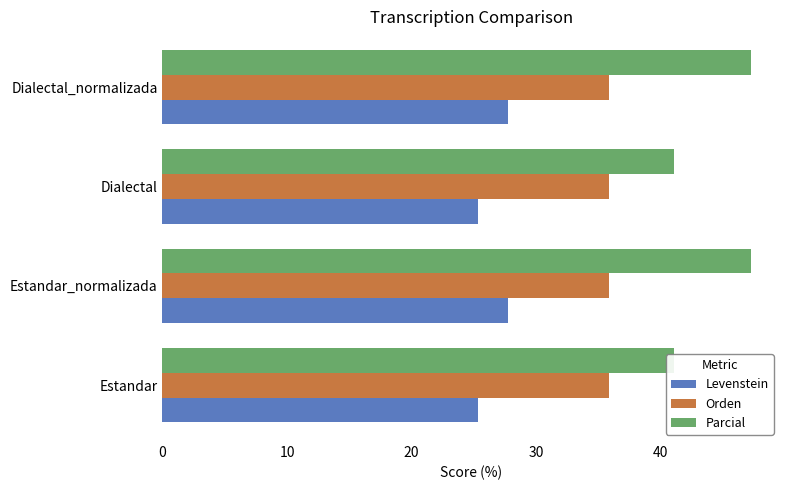

At how many categories does at least one series exceed 39?

4